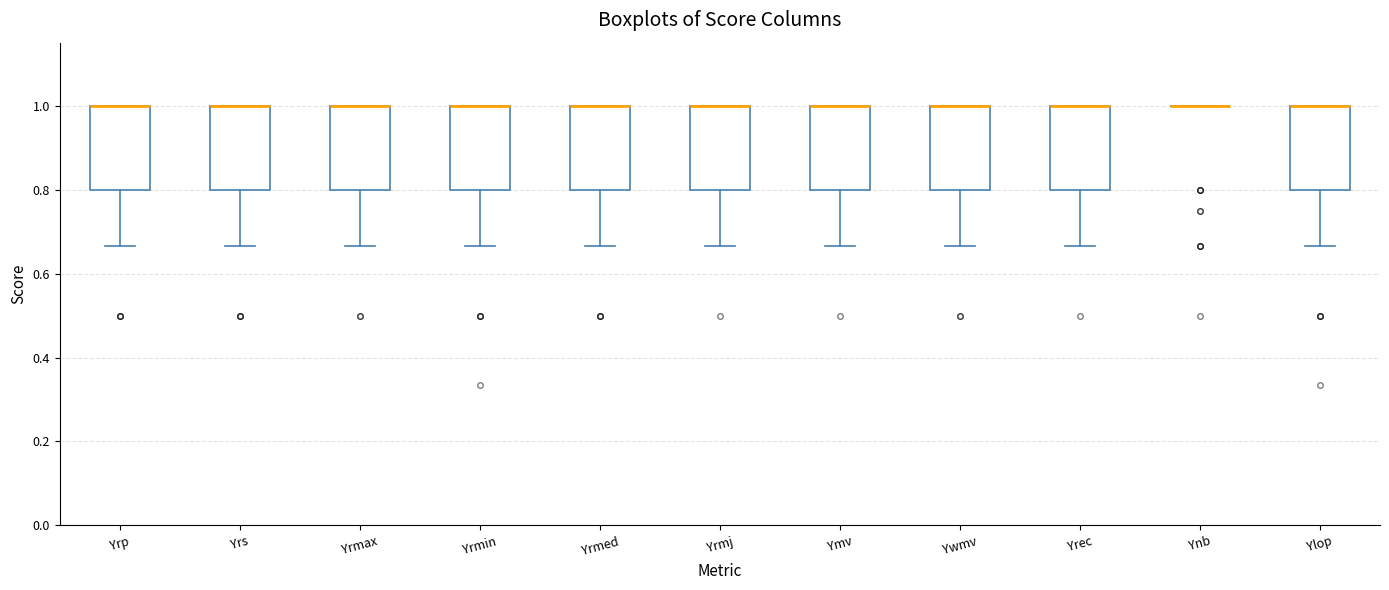

Reading left to right, read every box against the y-axis: the position of its median line, the range the box covers, and the ends of its whiskers. The values are not printed on the chart, so give them approximately, as read against the axis.

Yrp: median 1.00 (drawn on the box's upper edge), box 0.80 to 1.00, whiskers 0.66 to 1.00
Yrs: median 1.00 (drawn on the box's upper edge), box 0.80 to 1.00, whiskers 0.66 to 1.00
Yrmax: median 1.00 (drawn on the box's upper edge), box 0.80 to 1.00, whiskers 0.66 to 1.00
Yrmin: median 1.00 (drawn on the box's upper edge), box 0.80 to 1.00, whiskers 0.66 to 1.00
Yrmed: median 1.00 (drawn on the box's upper edge), box 0.80 to 1.00, whiskers 0.66 to 1.00
Yrmj: median 1.00 (drawn on the box's upper edge), box 0.80 to 1.00, whiskers 0.66 to 1.00
Ymv: median 1.00 (drawn on the box's upper edge), box 0.80 to 1.00, whiskers 0.66 to 1.00
Ywmv: median 1.00 (drawn on the box's upper edge), box 0.80 to 1.00, whiskers 0.66 to 1.00
Yrec: median 1.00 (drawn on the box's upper edge), box 0.80 to 1.00, whiskers 0.66 to 1.00
Ynb: box collapsed to a line at 1.00, whiskers 1.00 to 1.00
Ylop: median 1.00 (drawn on the box's upper edge), box 0.80 to 1.00, whiskers 0.66 to 1.00